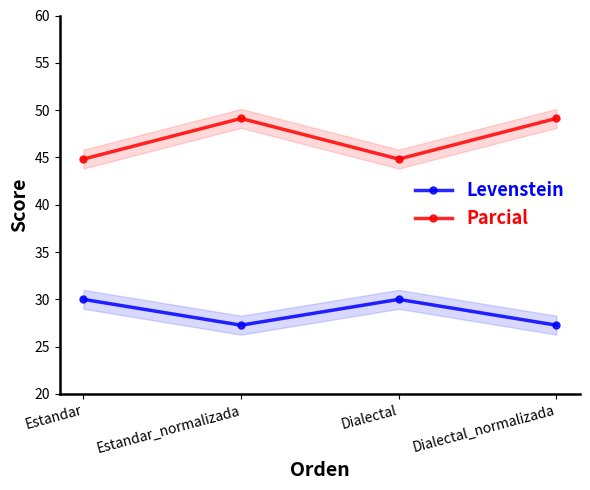

Reading left to right, extract all data points from this chart.

Levenstein: Estandar=30.0	Estandar_normalizada=27.3	Dialectal=30.0	Dialectal_normalizada=27.3
Parcial: Estandar=44.8	Estandar_normalizada=49.1	Dialectal=44.8	Dialectal_normalizada=49.1